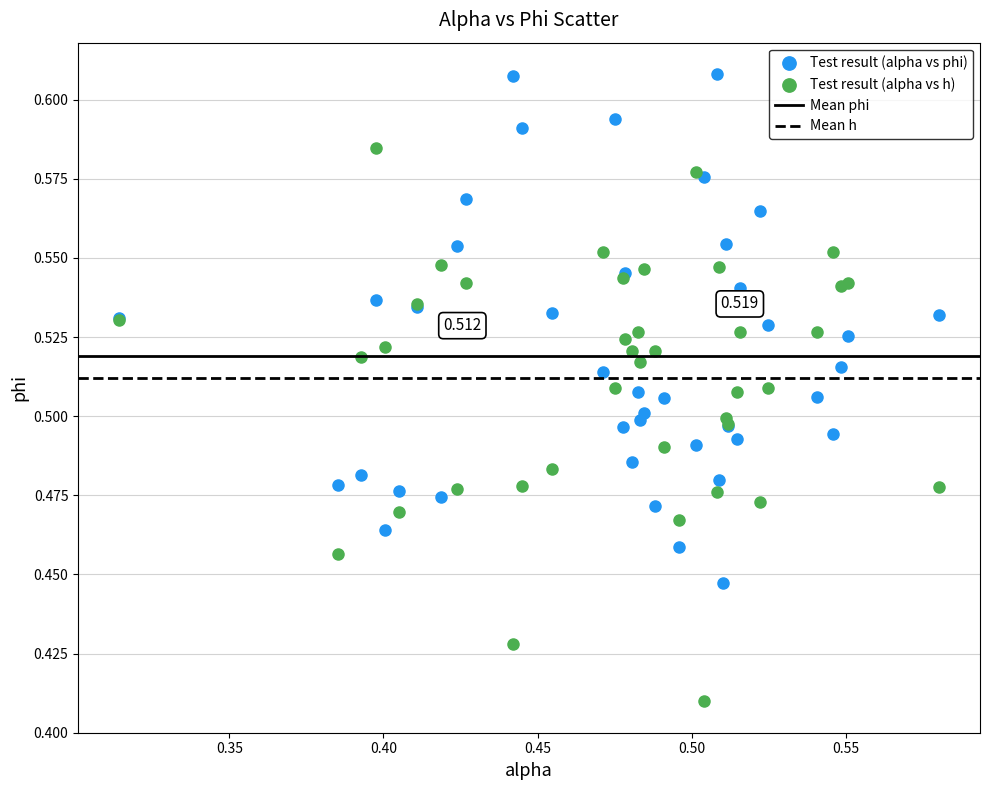

Which series has the widest spread of Y values?

Test result (alpha vs h)